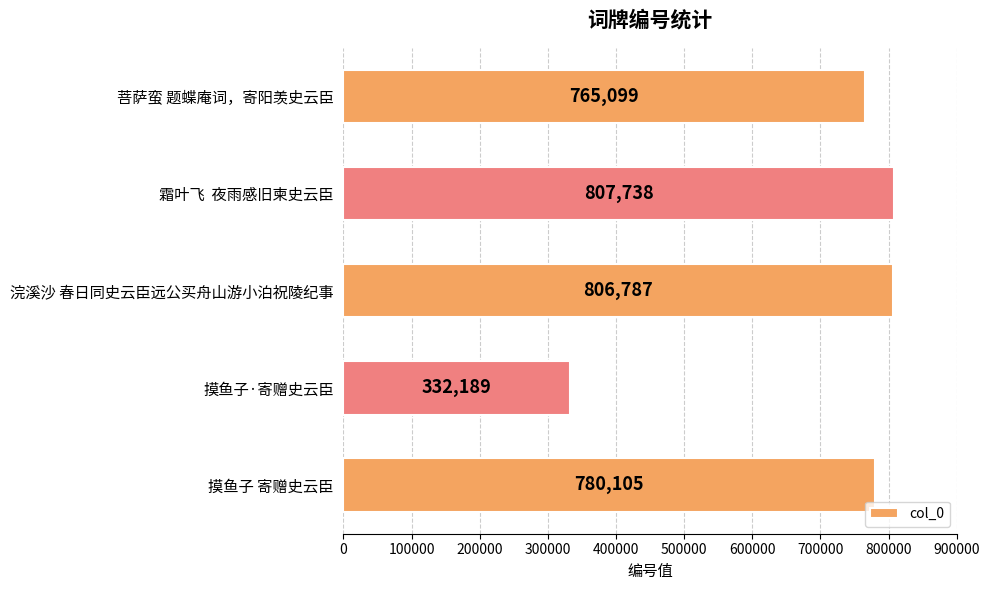

Which label corresponds to the largest value in the chart?

霜叶飞  夜雨感旧柬史云臣